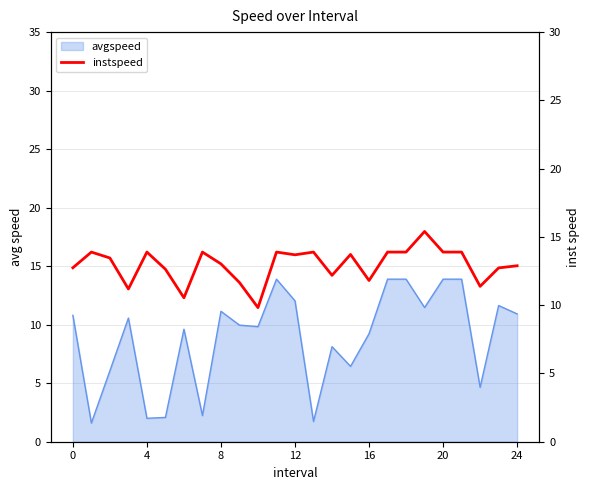

Where is the data nearest to the value 12?

14